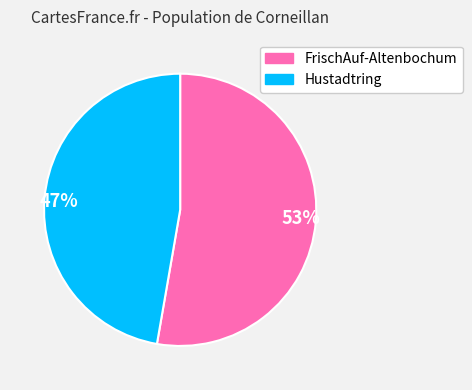

How many segments does this pie chart have?

2